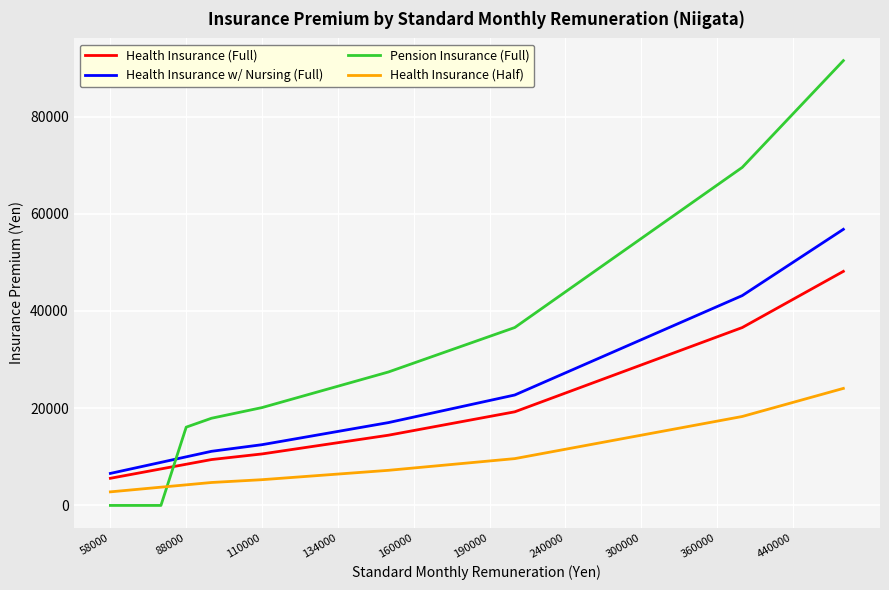

Which series has the largest range (max minus min)?

Pension Insurance (Full)